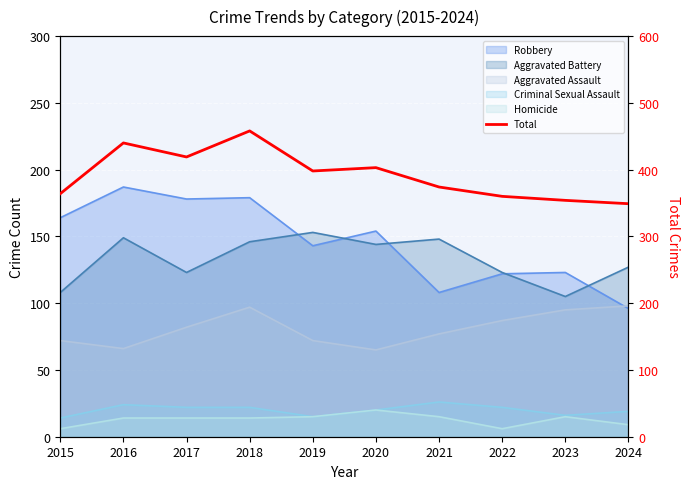

Rank the categories by value from lowest to highest.

2024, 2023, 2022, 2015, 2021, 2019, 2020, 2017, 2016, 2018